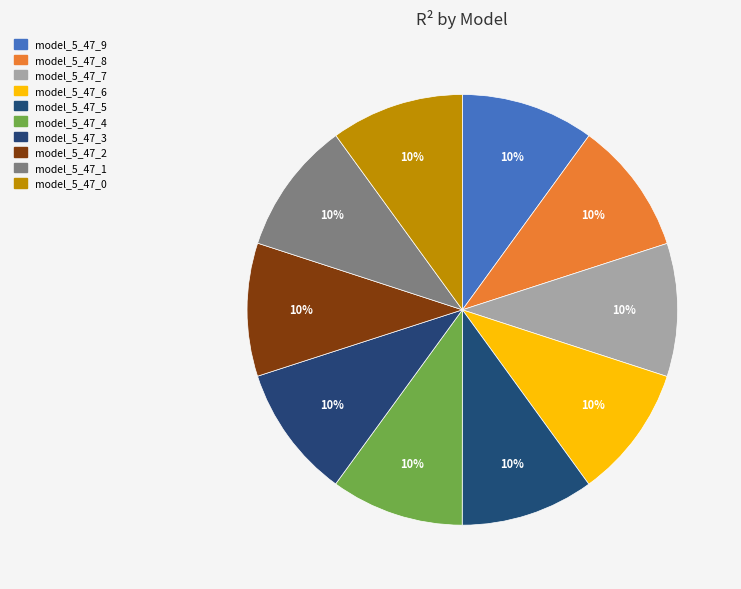

To the nearest percent, what is the average slice percentage?

10%